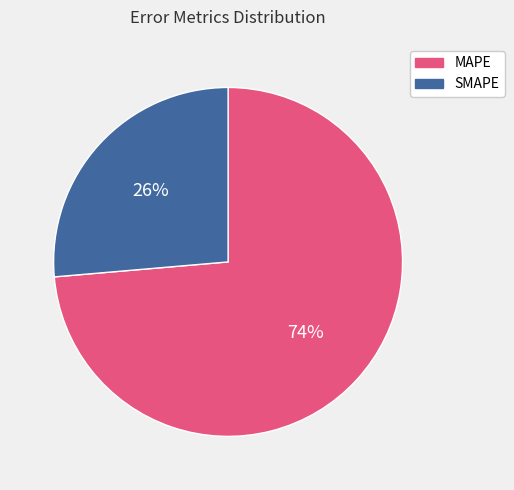

Is it true that SMAPE is 26% of the pie?

True